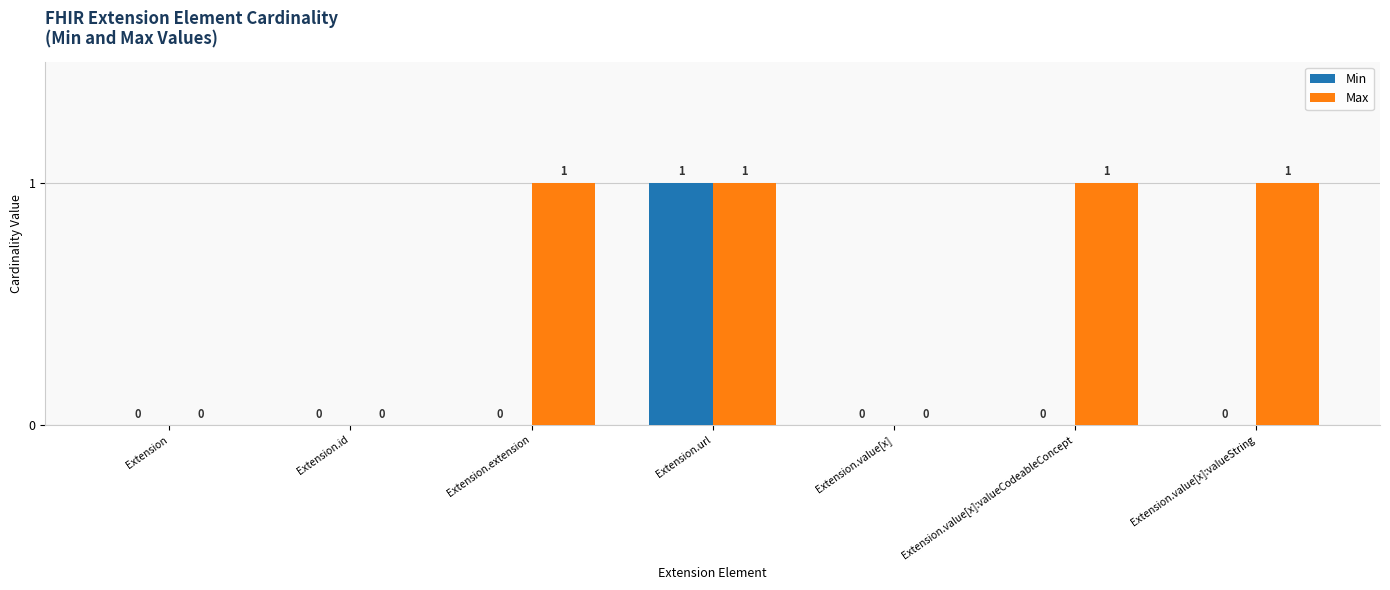

Reading left to right, list all the values displayed in this chart.

Min: Extension=0	Extension.id=0	Extension.extension=0	Extension.url=1	Extension.value[x]=0	Extension.value[x]:valueCodeableConcept=0	Extension.value[x]:valueString=0
Max: Extension=0	Extension.id=0	Extension.extension=1	Extension.url=1	Extension.value[x]=0	Extension.value[x]:valueCodeableConcept=1	Extension.value[x]:valueString=1